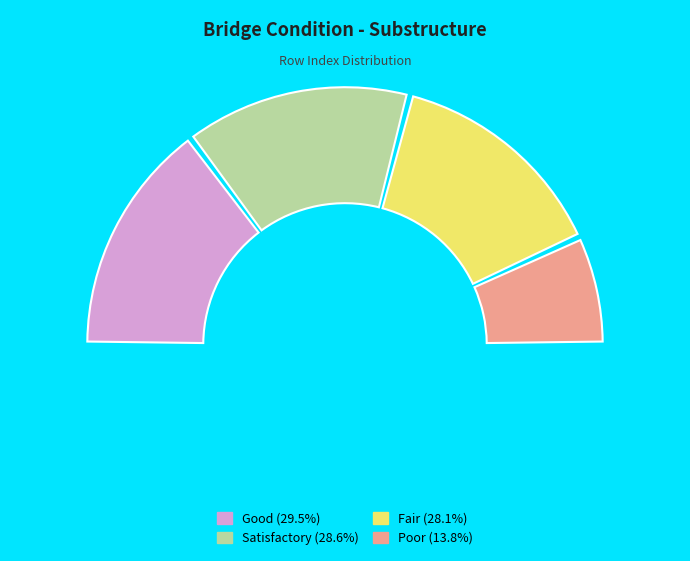

Does any single category account for the majority?

No